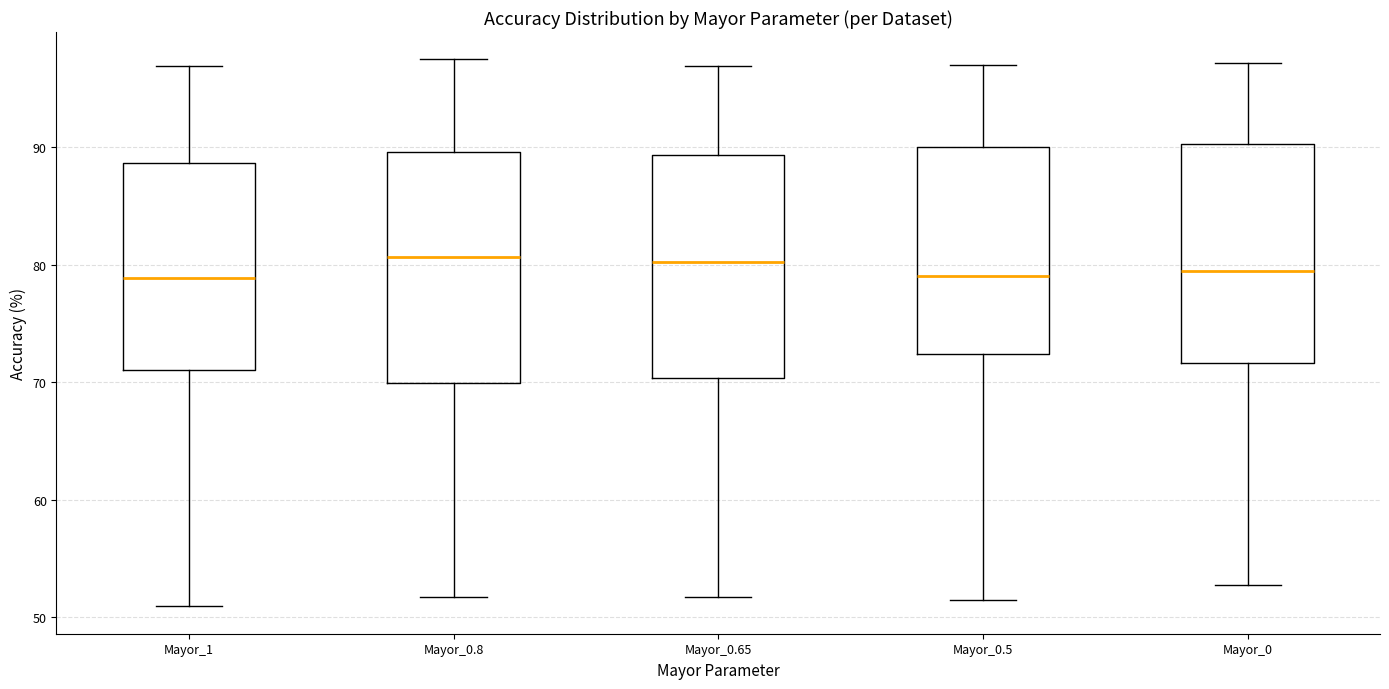

Reading left to right, transcribe this box plot: for each box, give where its median line is, the range the box spans, and where its two whiskers end, as read against the y-axis. The values are not printed on the chart, so give them approximately, as read against the axis.

Mayor_1: median 79, box 71 to 89, whiskers 51 to 97
Mayor_0.8: median 81, box 70 to 90, whiskers 52 to 97
Mayor_0.65: median 80, box 70 to 89, whiskers 52 to 97
Mayor_0.5: median 79, box 72 to 90, whiskers 51 to 97
Mayor_0: median 79, box 72 to 90, whiskers 53 to 97